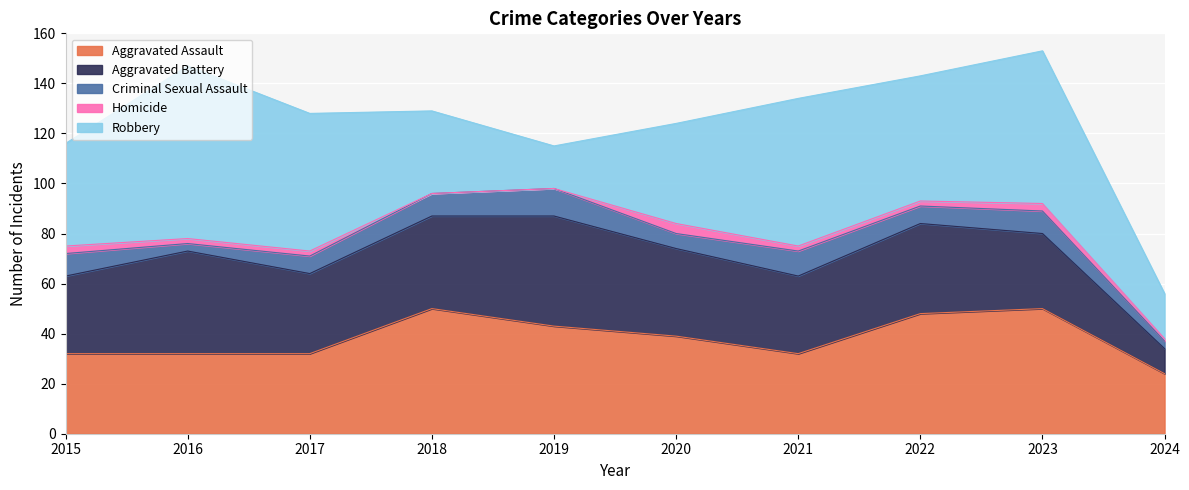

What is the sum of all Robbery values?

443